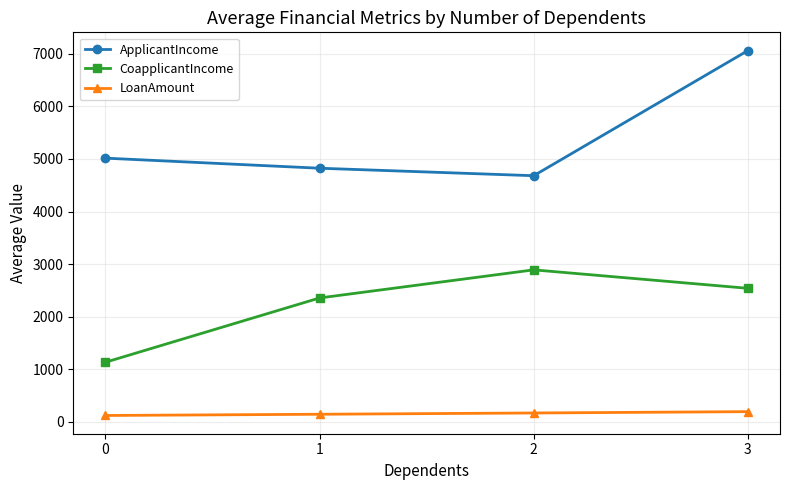

Count the number of data series in this chart.

3